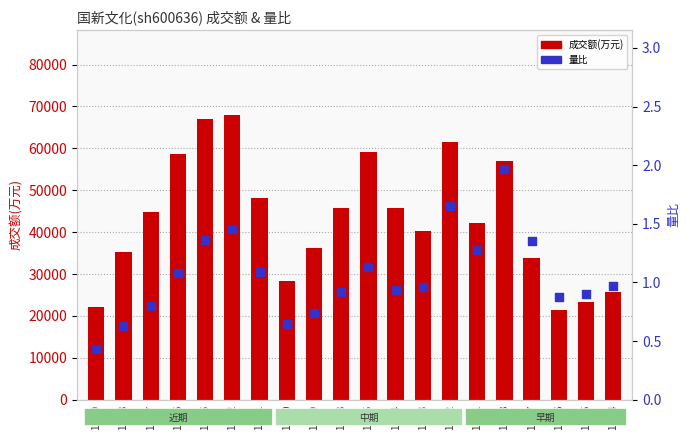

Which series contains the highest Y value?

成交额(万元)